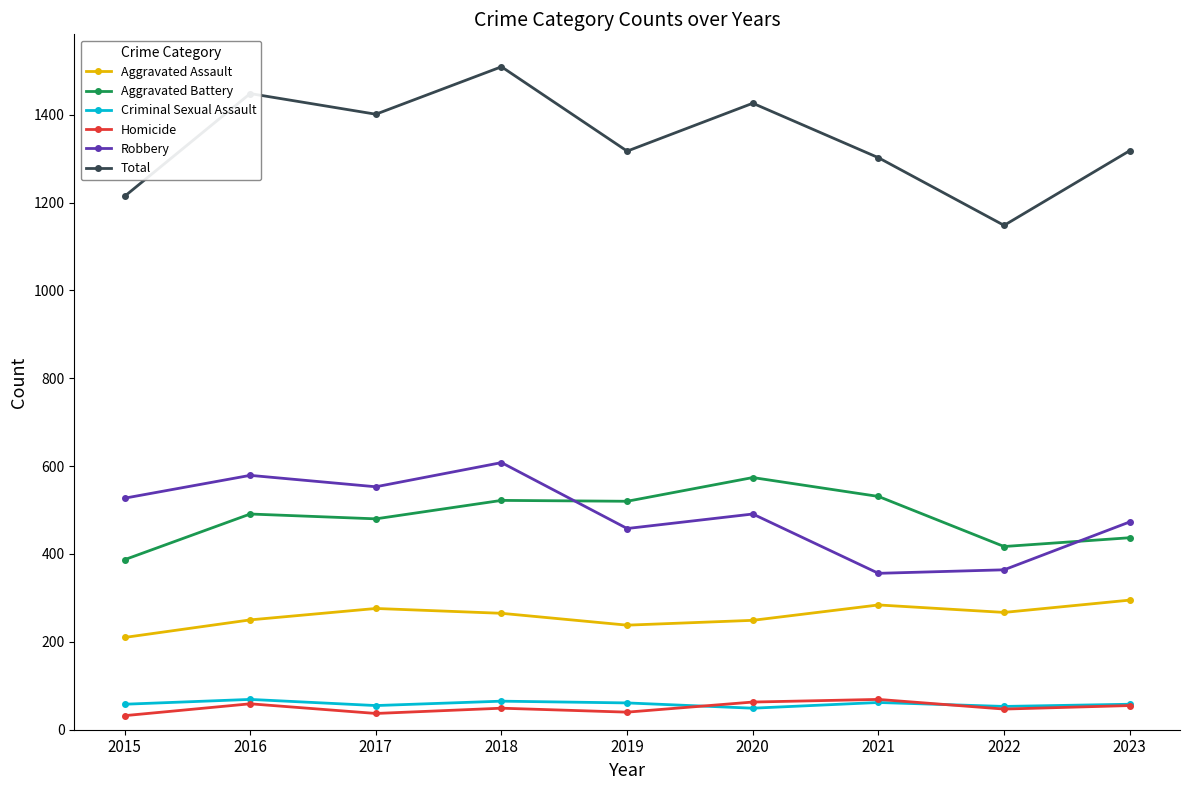

What is the value of the Aggravated Battery point at the 2nd from the left?

491